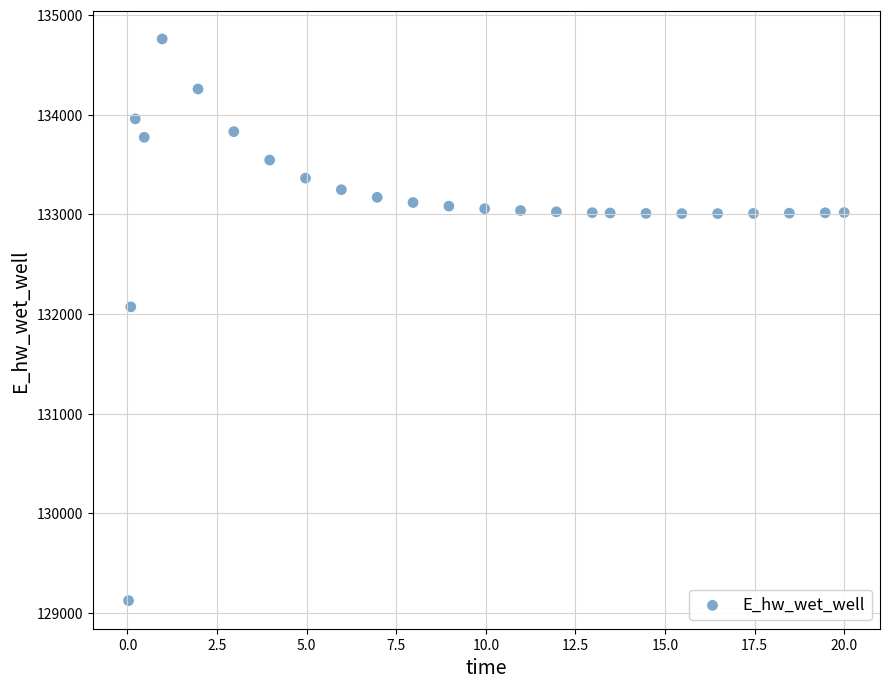

What is the range of X values (max minus min)?

20.0